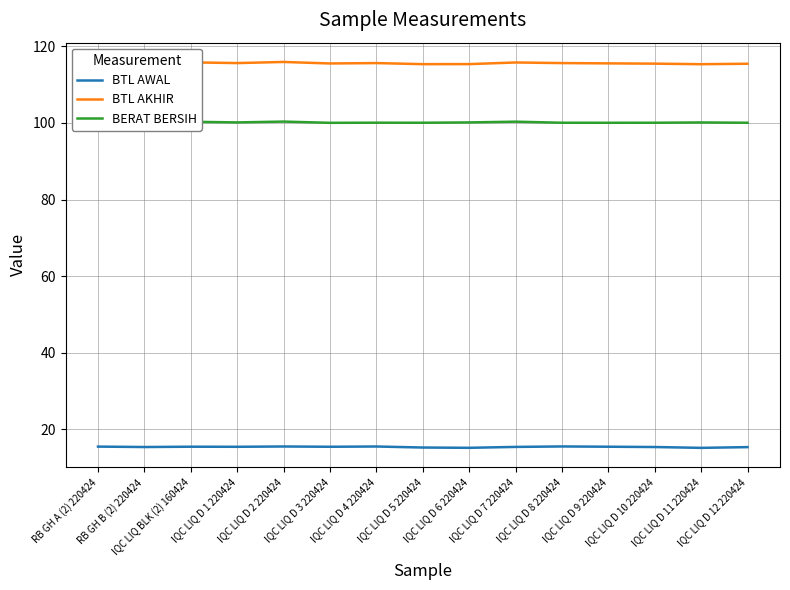

What is the maximum value shown in the chart?

115.9